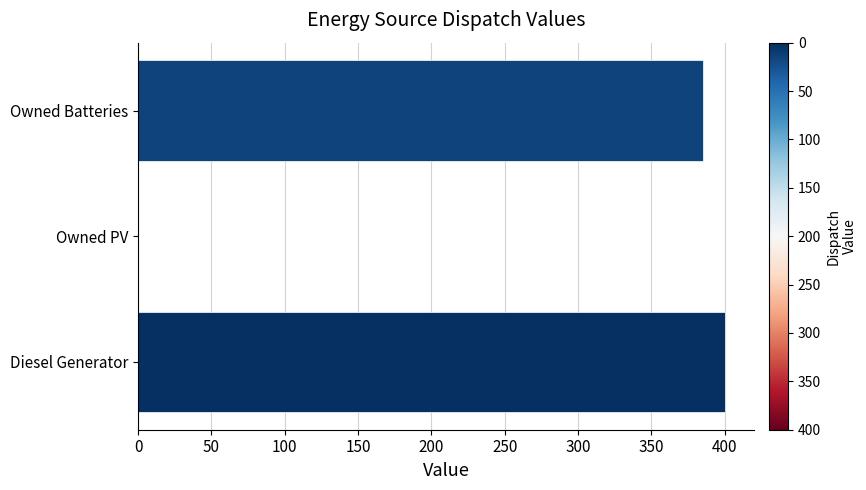

What is the sum of all values?

785